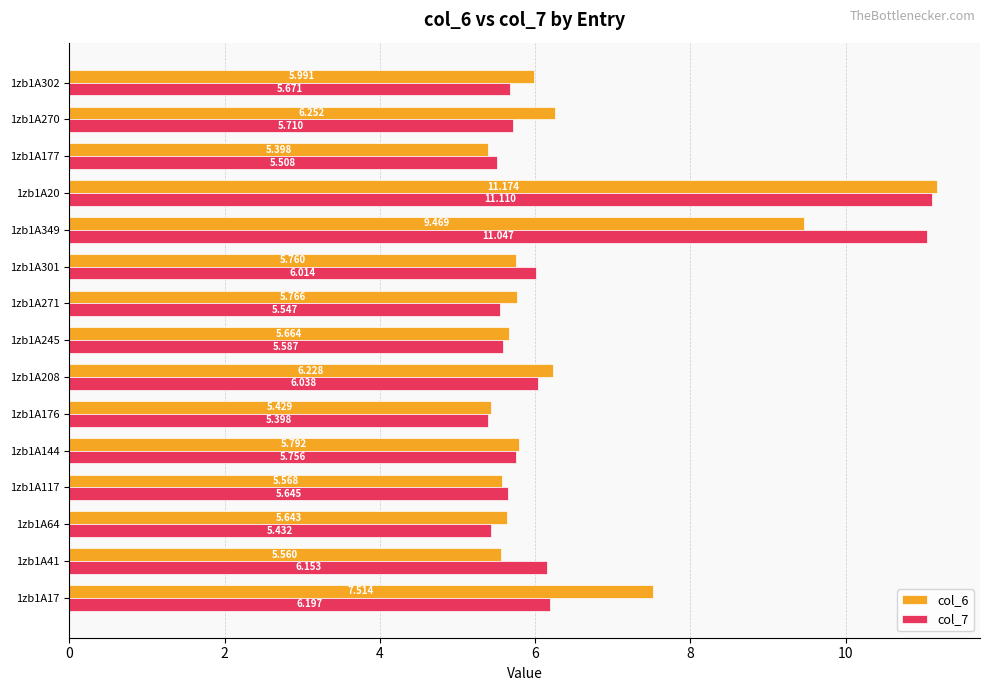

How many series are shown in this chart?

2